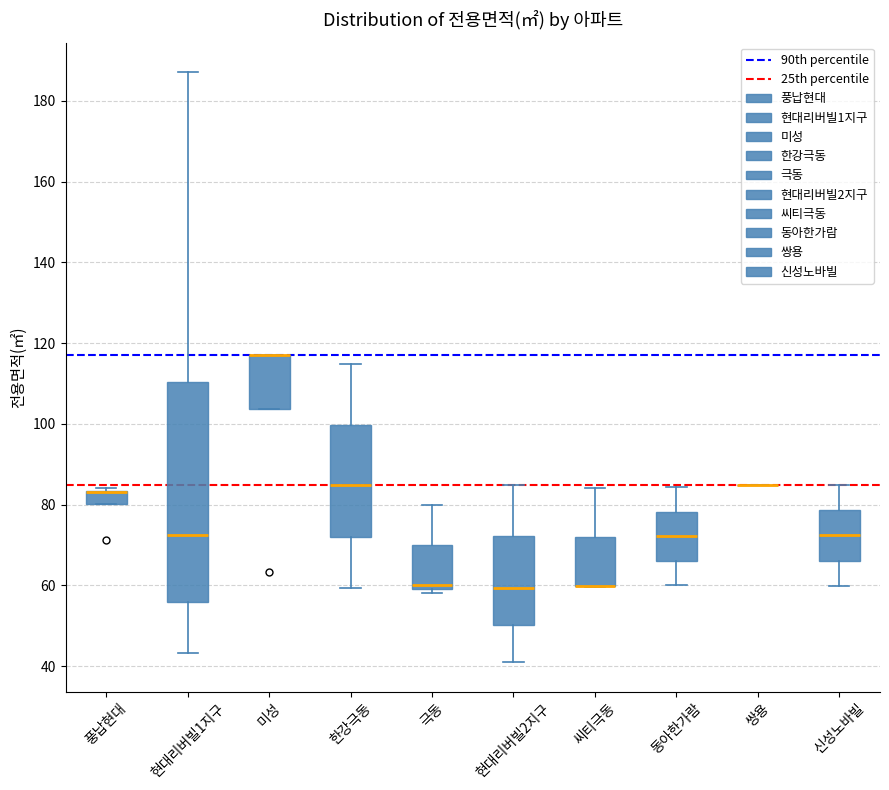

Comparing the boxes themselves (not the whiskers), which one is the tallest?

현대리버빌1지구